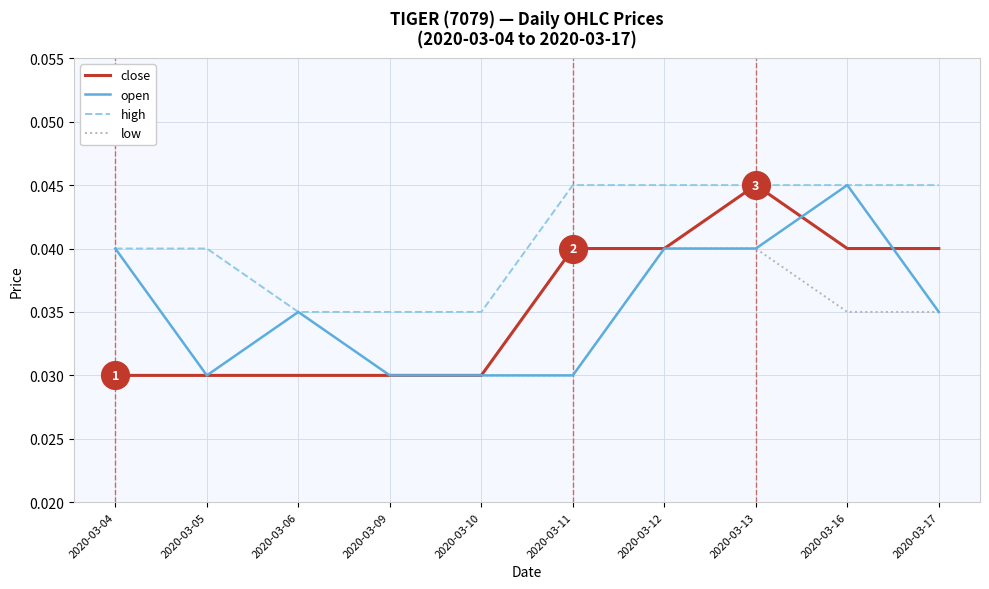

Which series changed the most between 2020-03-05 and 2020-03-10?

high